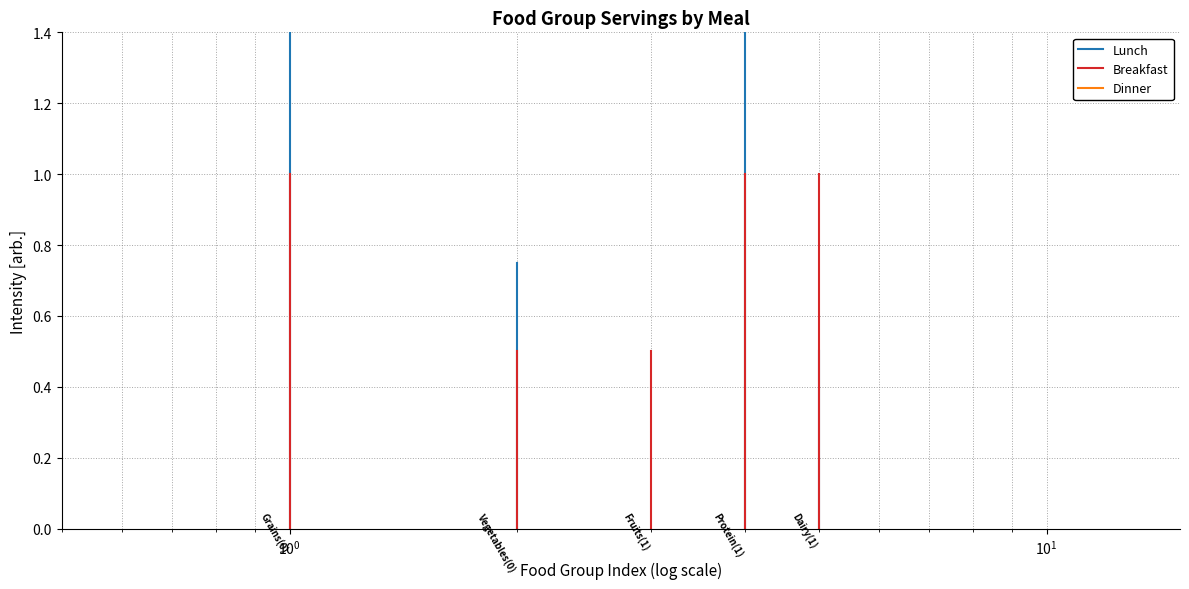

List the series in order of their peak value, highest first.

Lunch, Breakfast